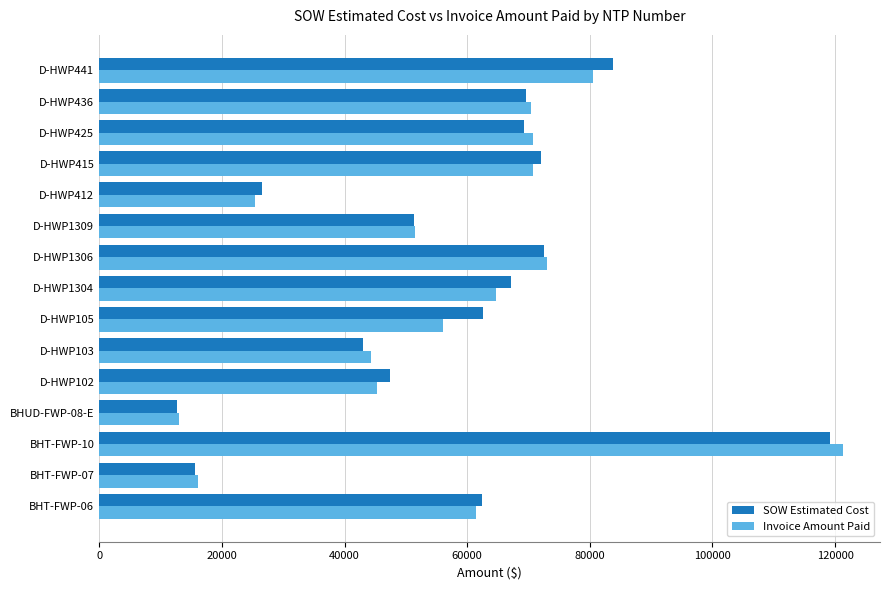

What is the sum of the SOW Estimated Cost values at BHT-FWP-06 and D-HWP415?

134578.5